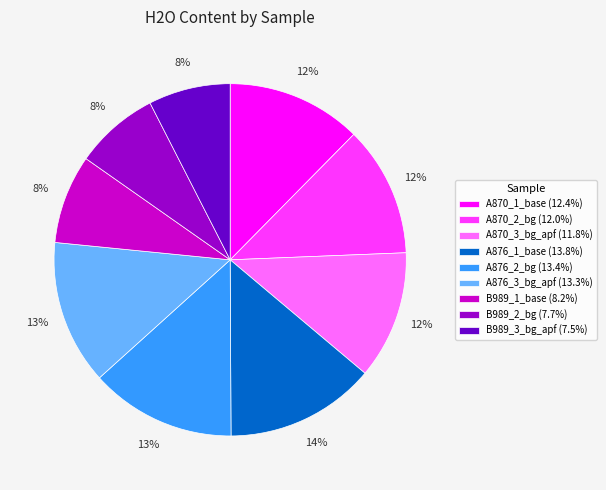

What is the ratio of the value at B989_1_base to the value at A870_2_bg?

0.7